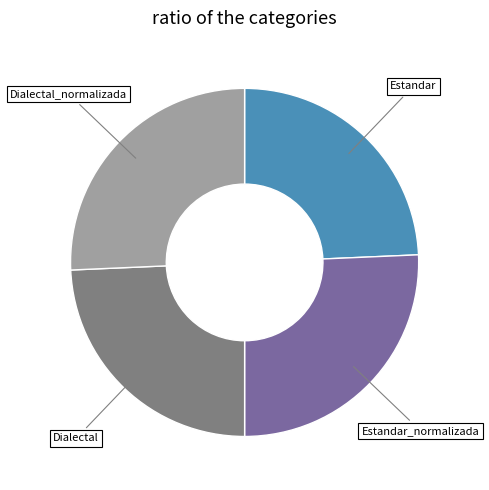

Does any single category account for the majority?

No